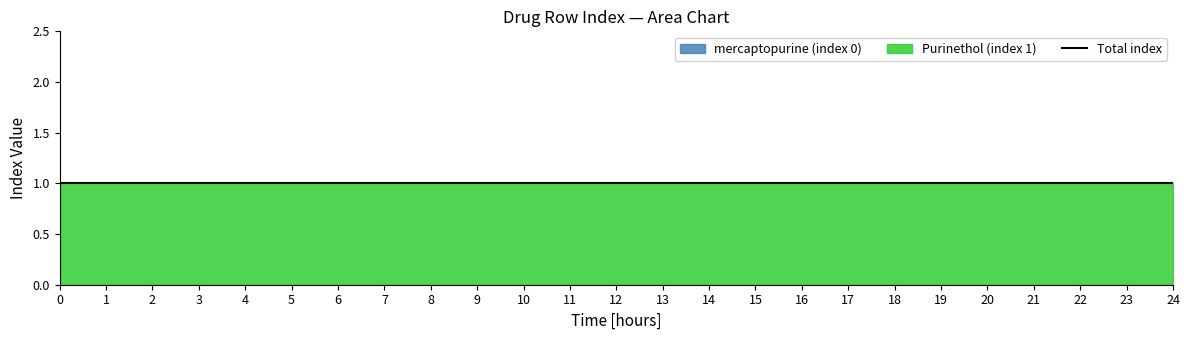

Between 0 and 1, which is larger?

1